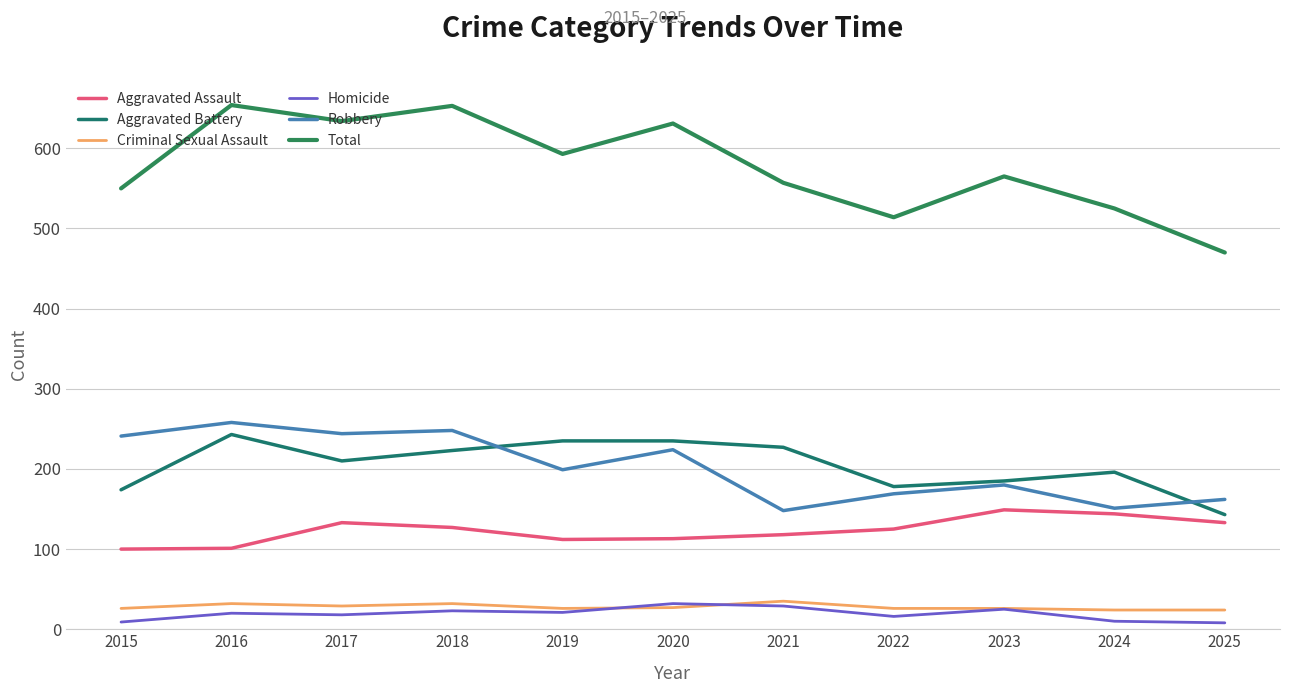

What is the difference between the second highest and minimum values in the Robbery series?

100